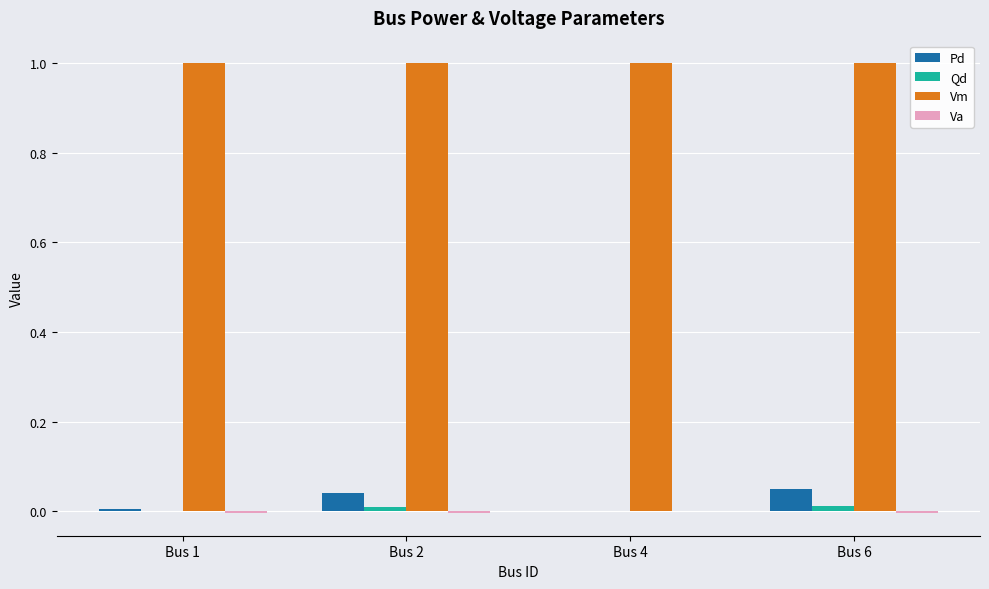

What is the sum of all Vm values?

4.0